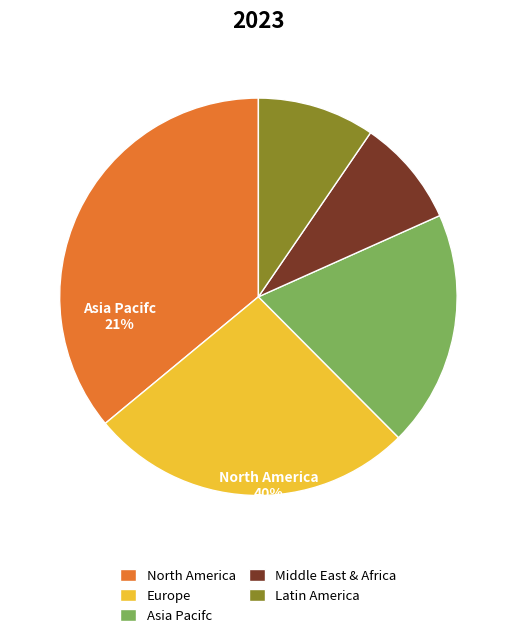

Is the sum of North America and Europe greater than half?

Yes